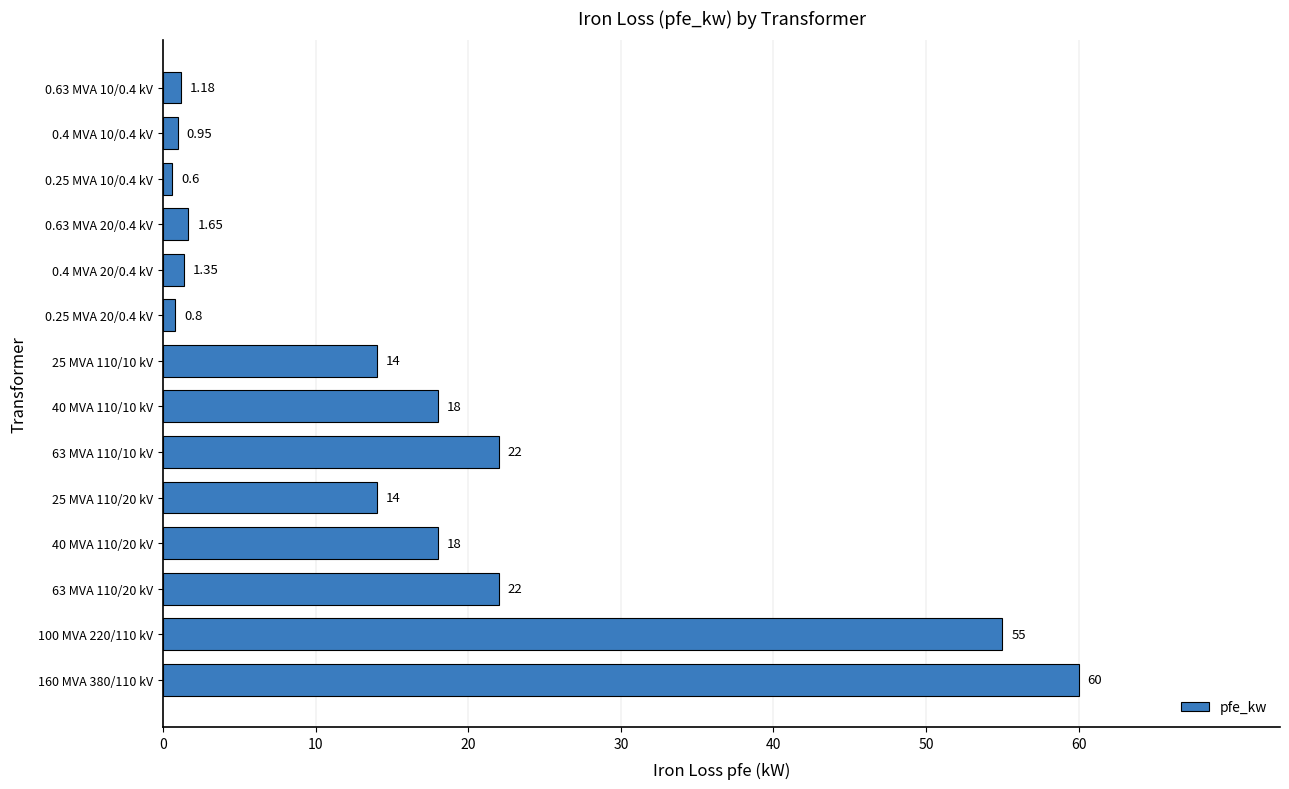

Between 25 MVA 110/10 kV and 0.25 MVA 20/0.4 kV, which is larger?

25 MVA 110/10 kV